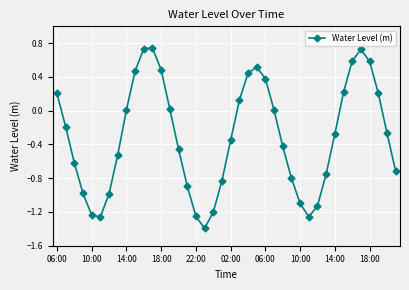

What is the value of the 18th point from the left?

-1.4